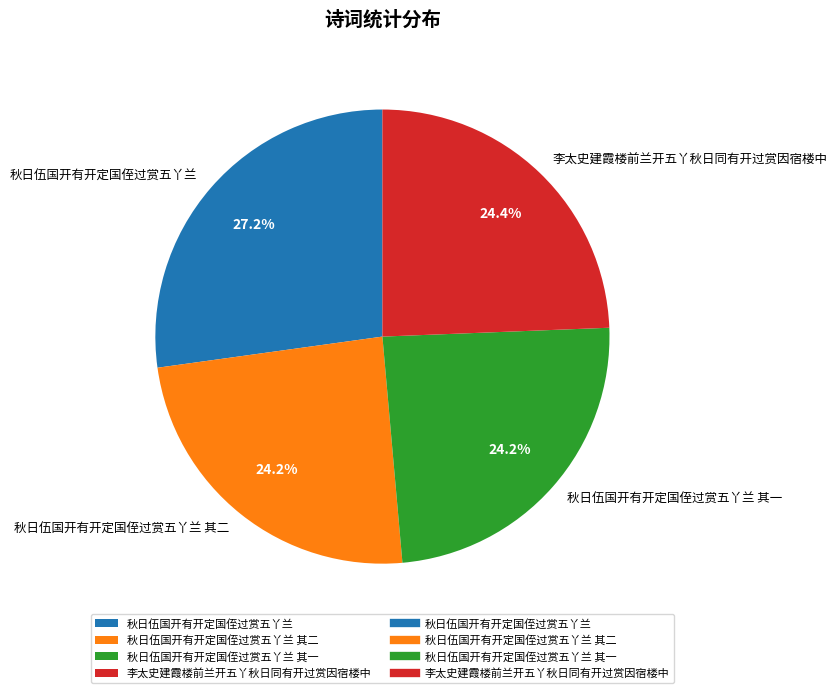

To the nearest percent, what is the combined percentage of 秋日伍国开有开定国侄过赏五丫兰 其二 and 李太史建霞楼前兰开五丫秋日同有开过赏因宿楼中?

49%